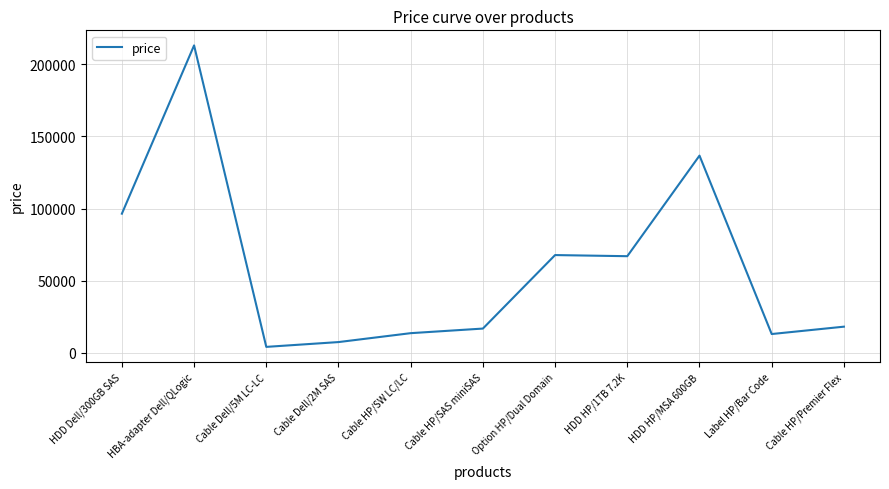

True or false: the data shows 116414.5 at HDD HP/1TB 7.2K.

False